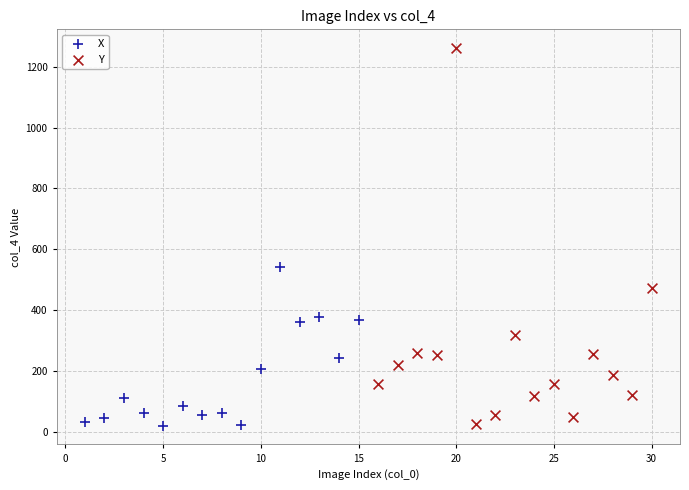

Which series has the largest Y range (max minus min)?

Y